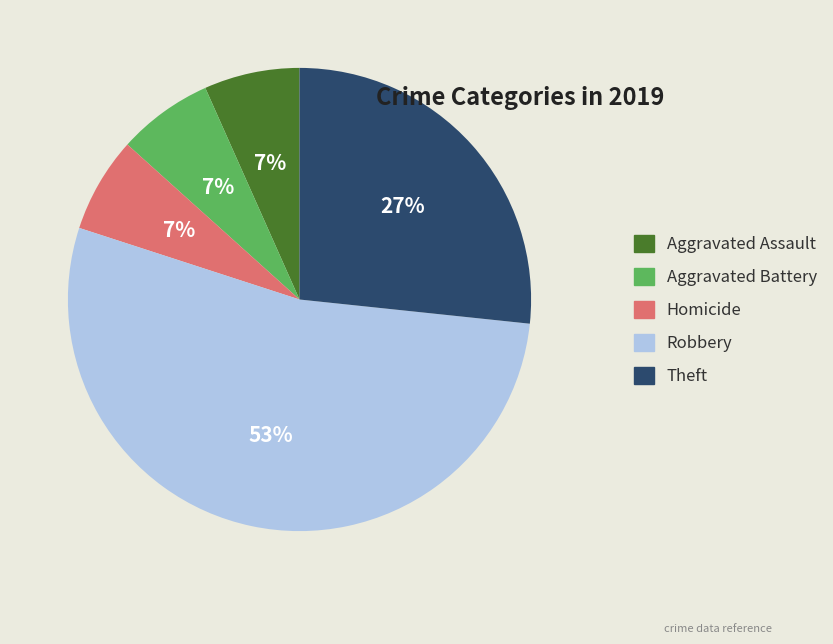

What is the largest slice in the pie chart?

Robbery